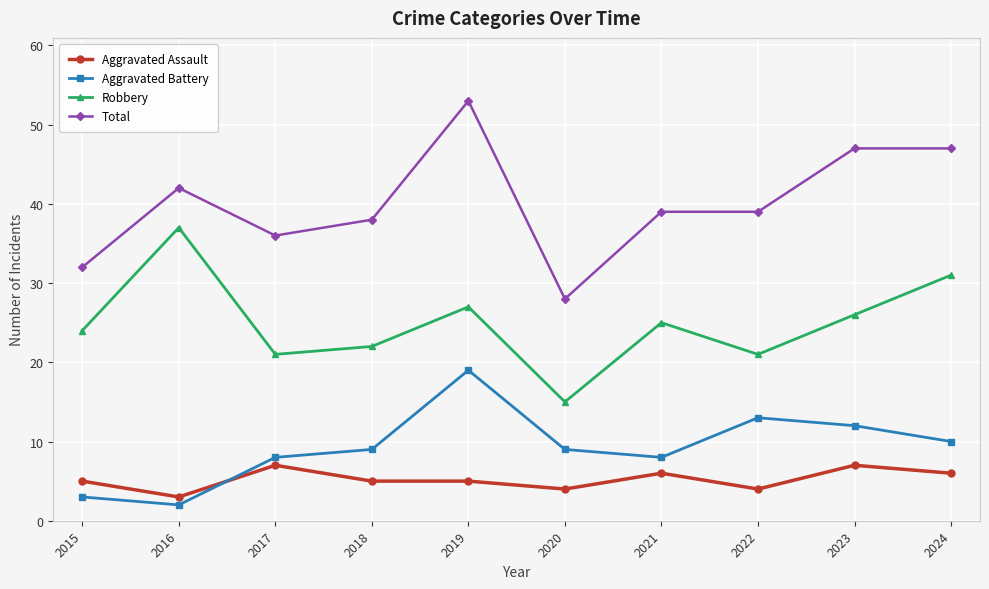

What is the difference between the maximum and minimum values in the Total series?

25